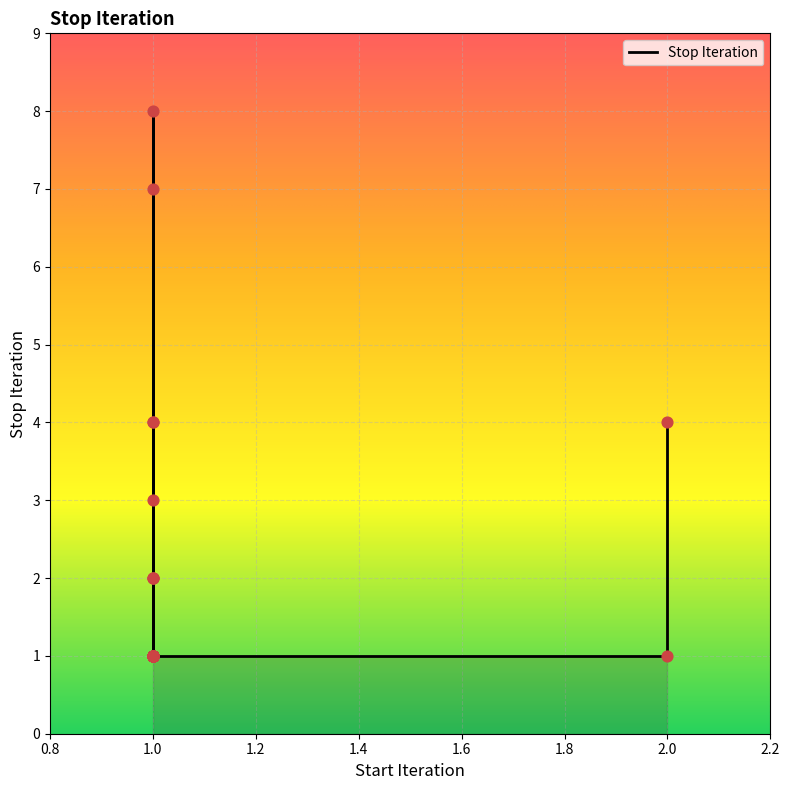

What is the ratio of the value at 1 to the value at 1?

7.0